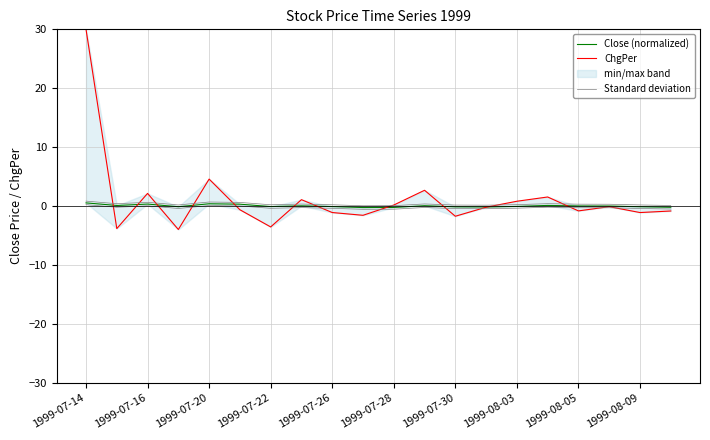

In Close (normalized), how many points are higher than both neighbors (excluding endpoints)?

5